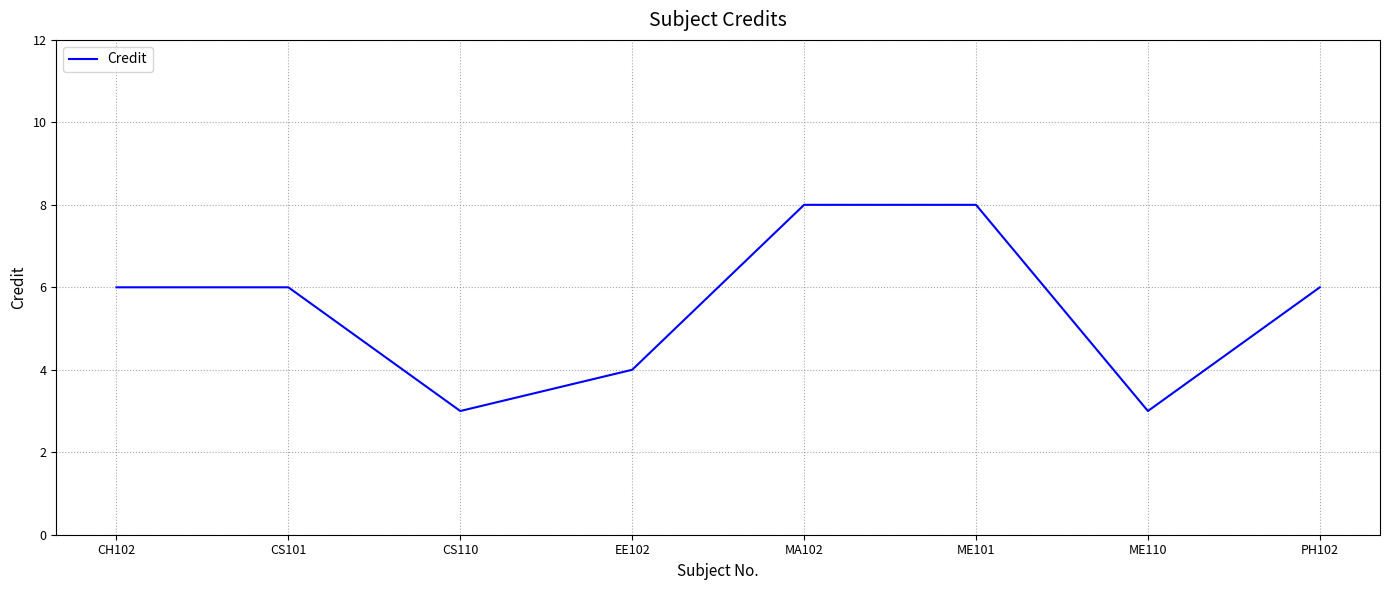

What position from the right is ME101?

3